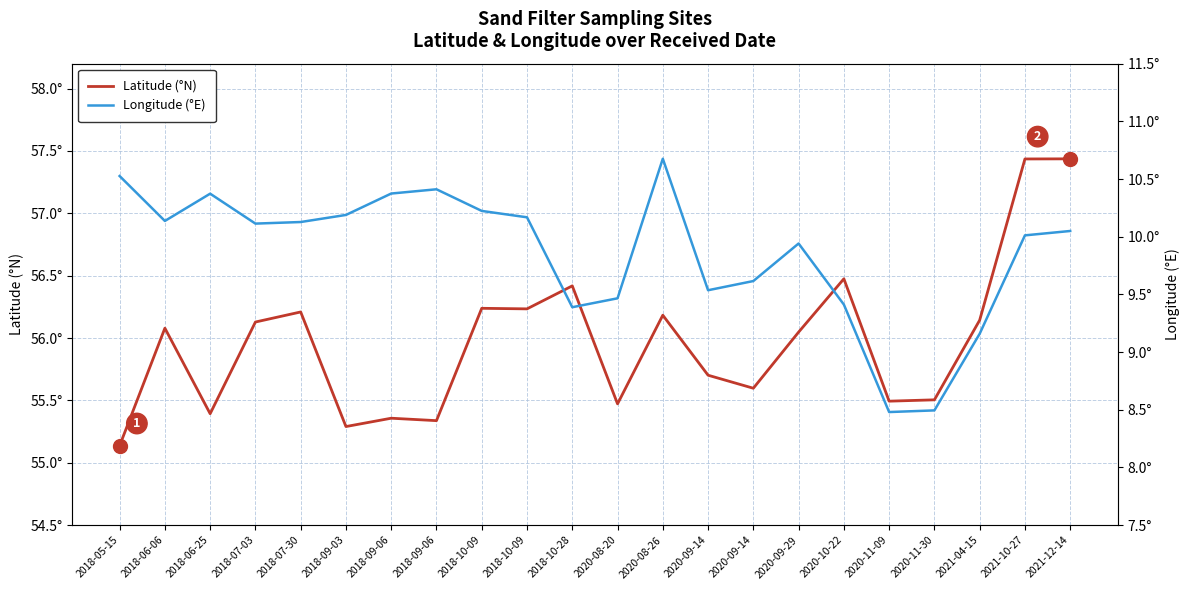

Is it true that Latitude (°N) equals 56.2 at 2018-10-09?

True